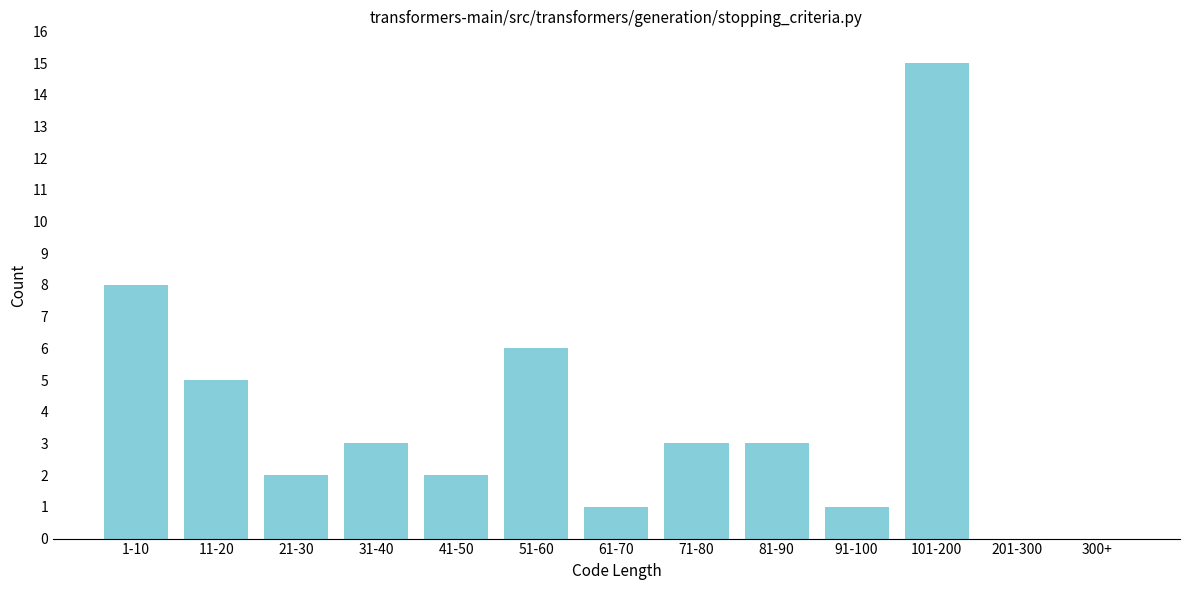

Reading left to right, extract all data points from this chart.

1-10=8	11-20=5	21-30=2	31-40=3	41-50=2	51-60=6	61-70=1	71-80=3	81-90=3	91-100=1	101-200=15	201-300=0	300+=0